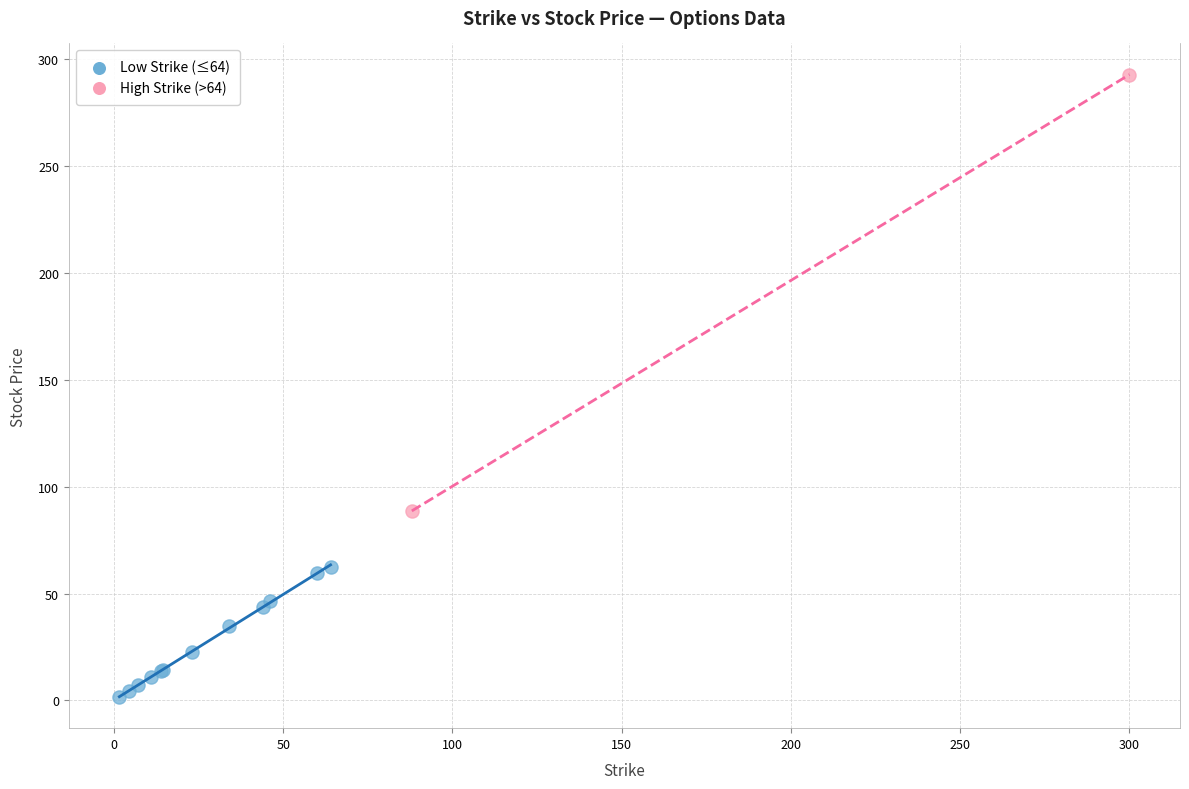

Which series has the largest Y range (max minus min)?

High Strike (>64)